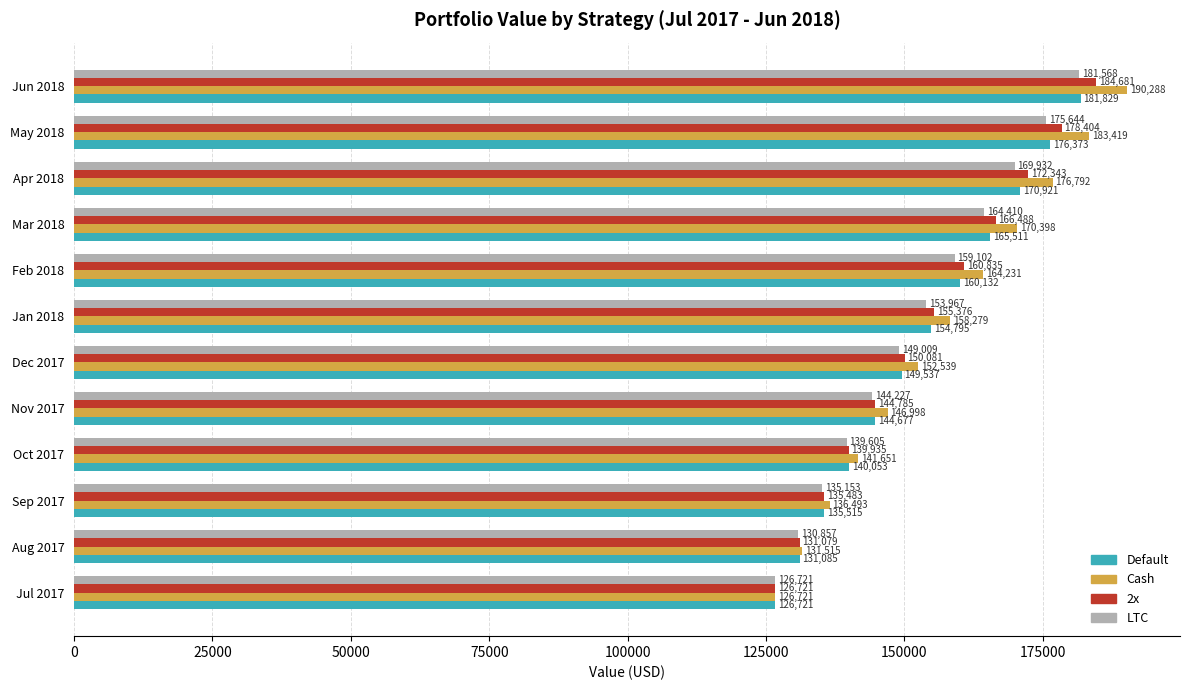

Is the value of Default at Sep 2017 greater than the value of LTC at Jul 2017?

Yes